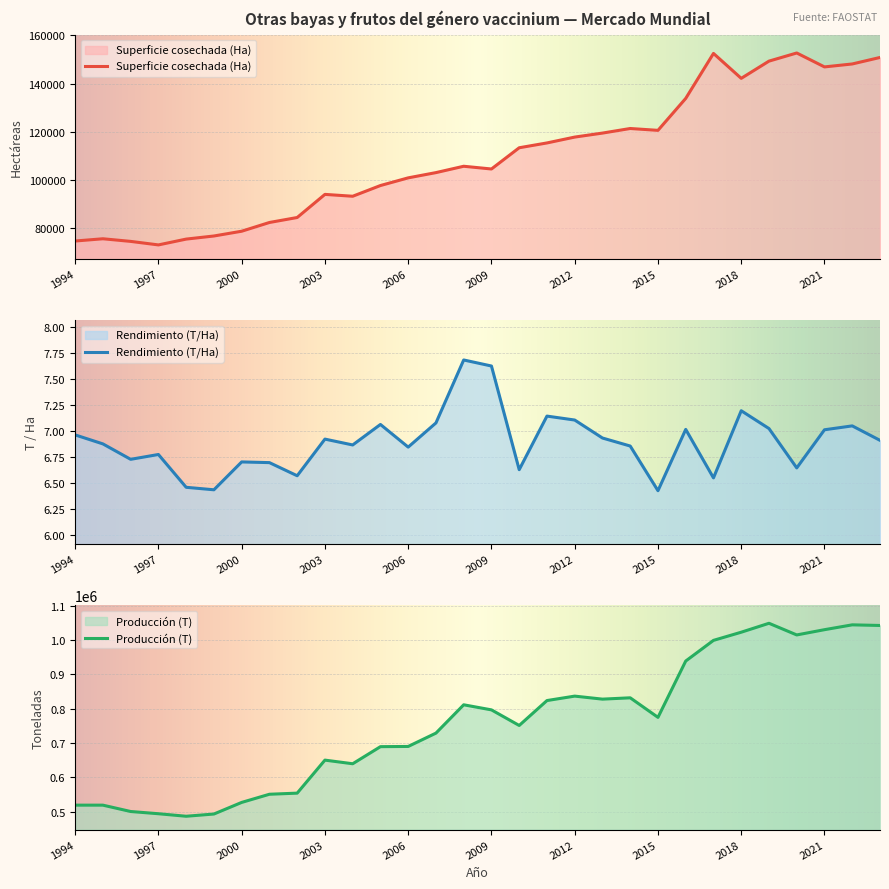

What is the sum of all Superficie cosechada (Ha) values?

3277204